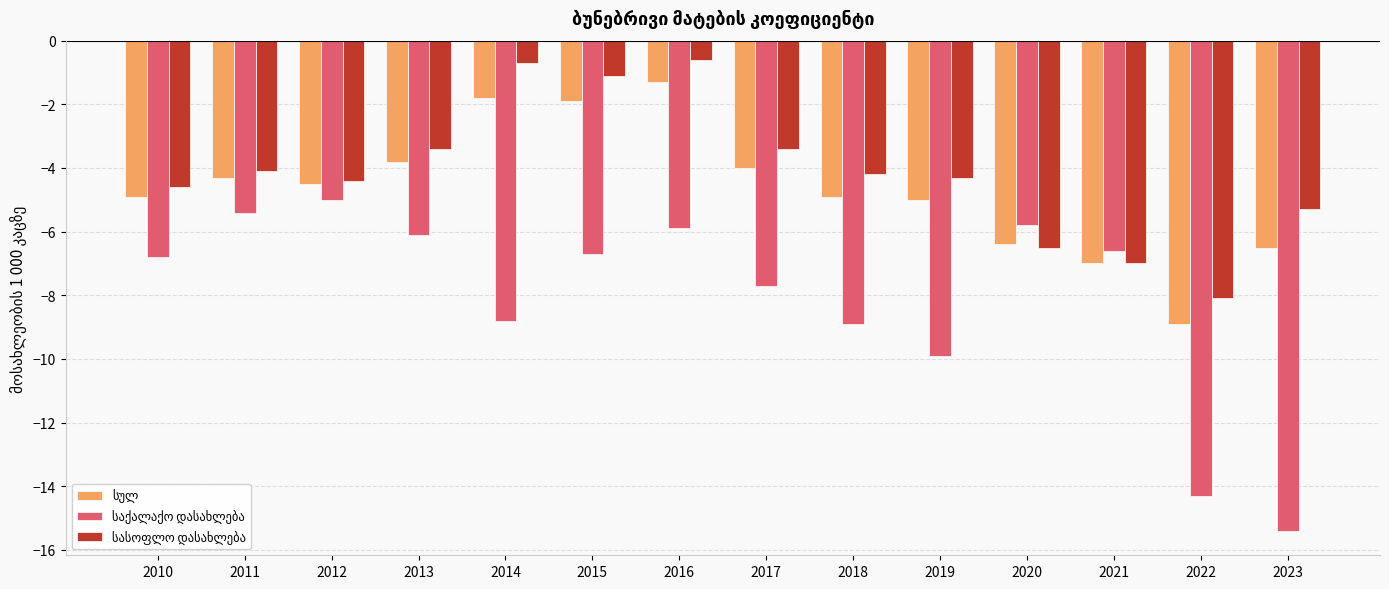

Does the chart contain any negative values?

Yes